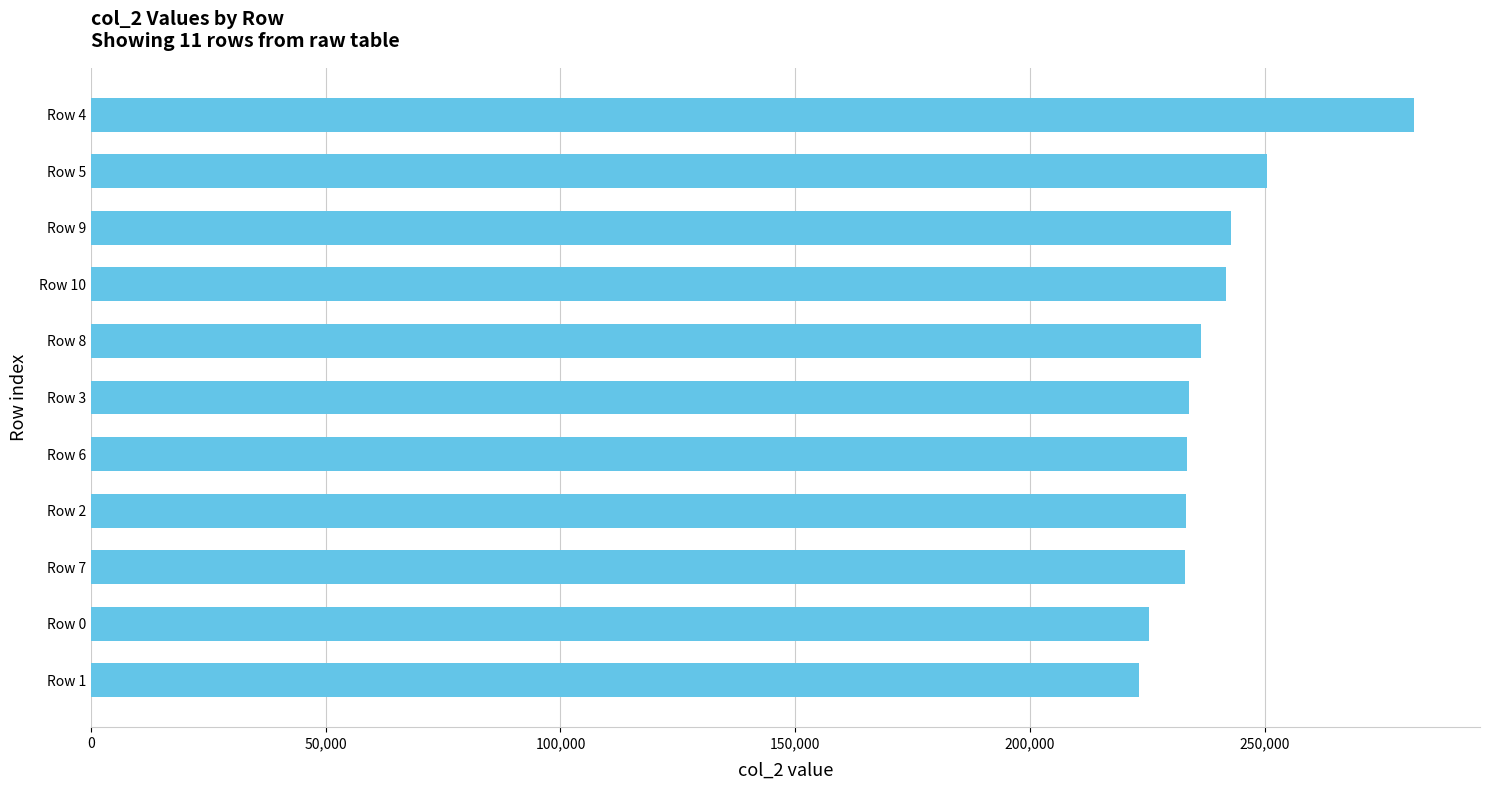

What is the ratio of the value at Row 1 to the value at Row 5?

0.9